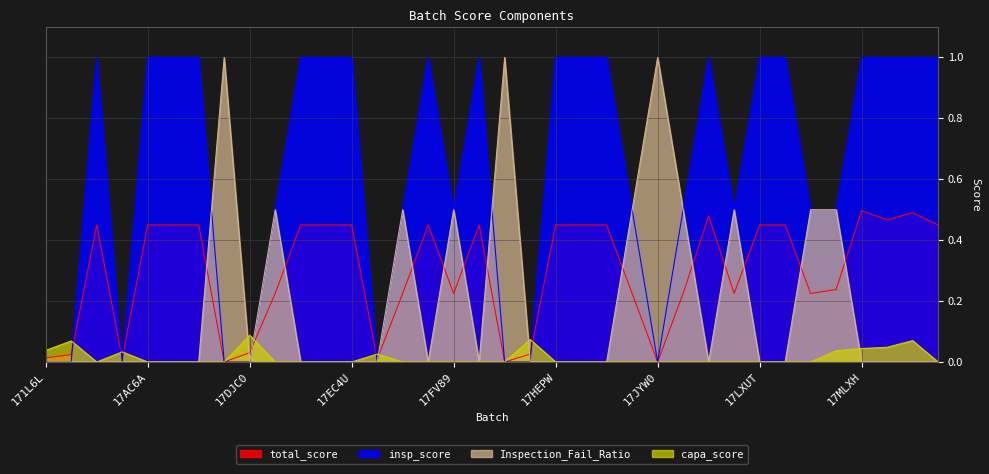

What is the maximum value shown in the chart?

1.0